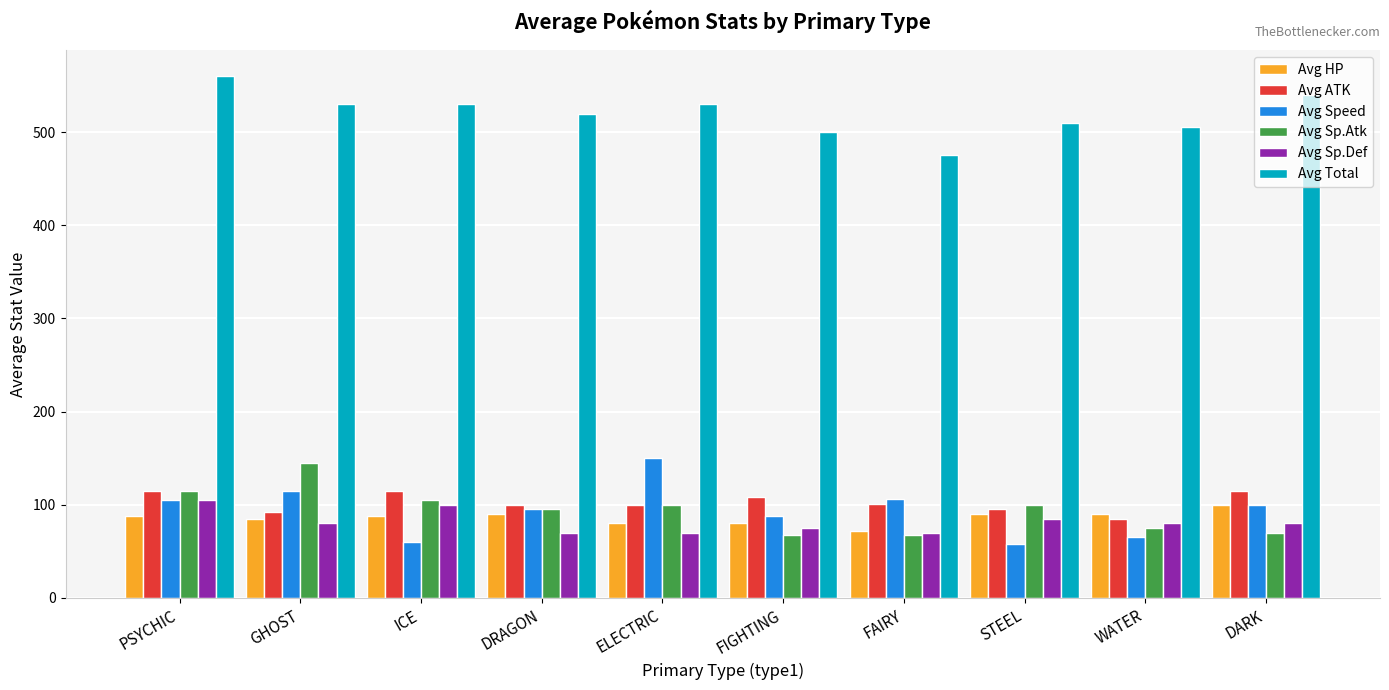

How many categories are shown in the chart?

10